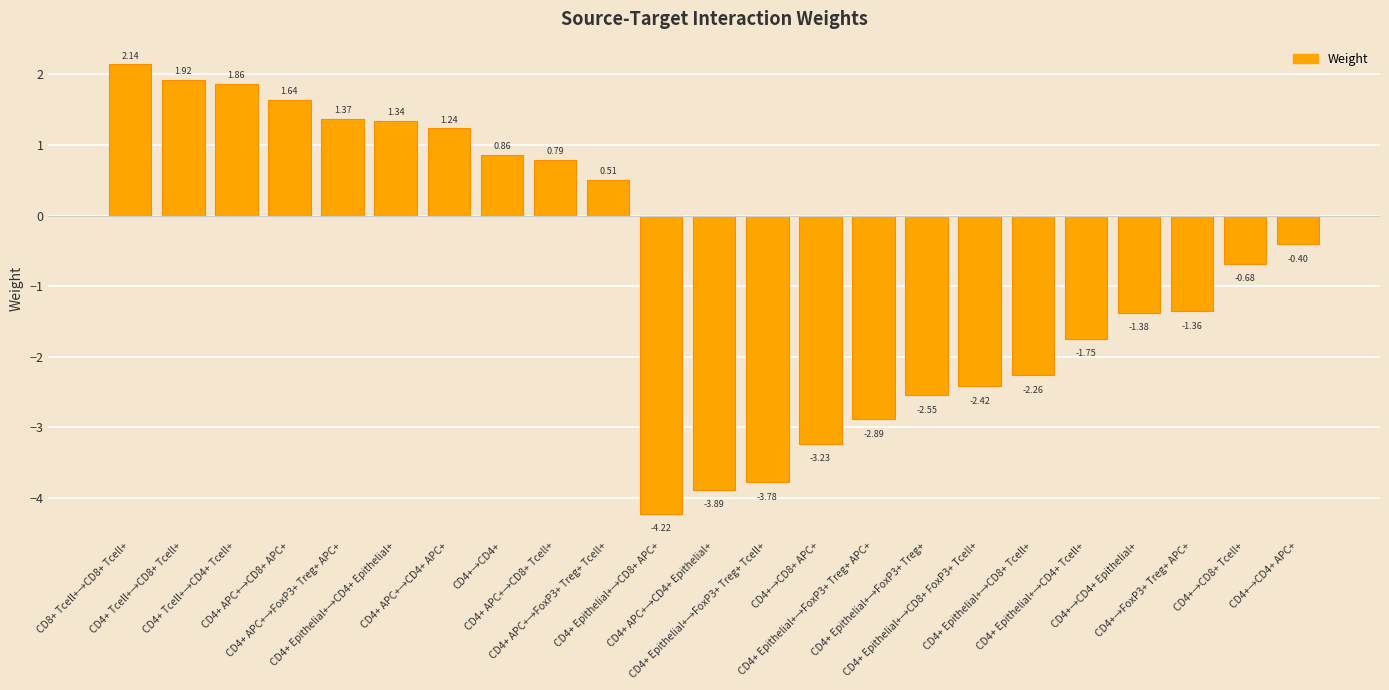

Rank the categories by value from lowest to highest.

CD4+ Epithelial+→CD8+ APC+, CD4+ APC+→CD4+ Epithelial+, CD4+ Epithelial+→FoxP3+ Treg+ Tcell+, CD4+→CD8+ APC+, CD4+ Epithelial+→FoxP3+ Treg+ APC+, CD4+ Epithelial+→FoxP3+ Treg+, CD4+ Epithelial+→CD8+ FoxP3+ Tcell+, CD4+ Epithelial+→CD8+ Tcell+, CD4+ Epithelial+→CD4+ Tcell+, CD4+→CD4+ Epithelial+, CD4+→FoxP3+ Treg+ APC+, CD4+→CD8+ Tcell+, CD4+→CD4+ APC+, CD4+ APC+→FoxP3+ Treg+ Tcell+, CD4+ APC+→CD8+ Tcell+, CD4+→CD4+, CD4+ APC+→CD4+ APC+, CD4+ Epithelial+→CD4+ Epithelial+, CD4+ APC+→FoxP3+ Treg+ APC+, CD4+ APC+→CD8+ APC+, CD4+ Tcell+→CD4+ Tcell+, CD4+ Tcell+→CD8+ Tcell+, CD8+ Tcell+→CD8+ Tcell+